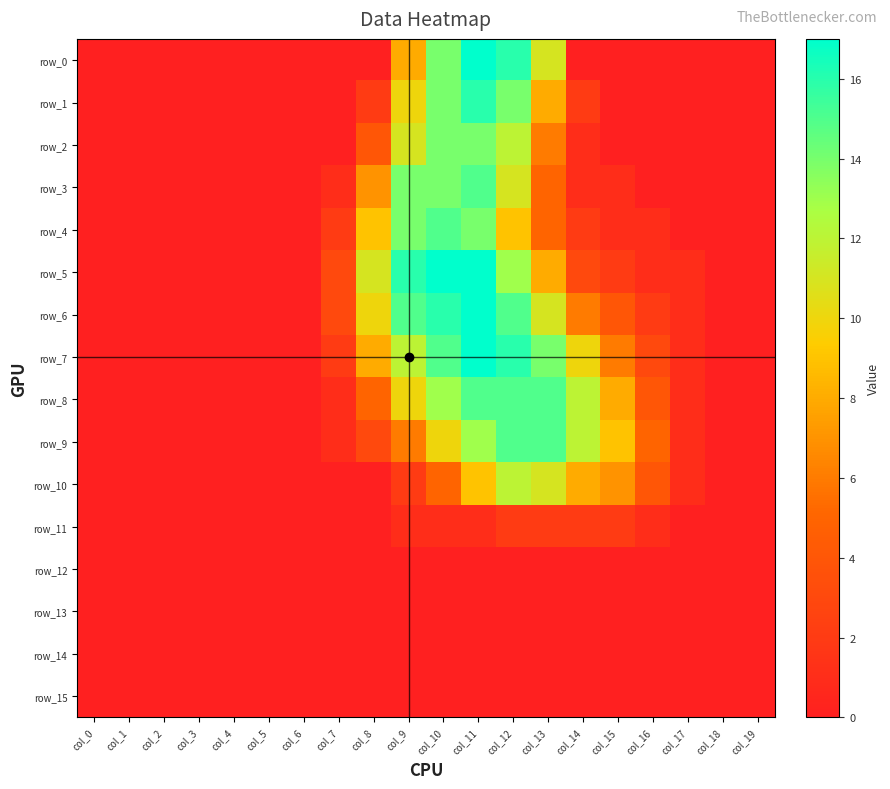

At how many categories does at least one series exceed 2?

10